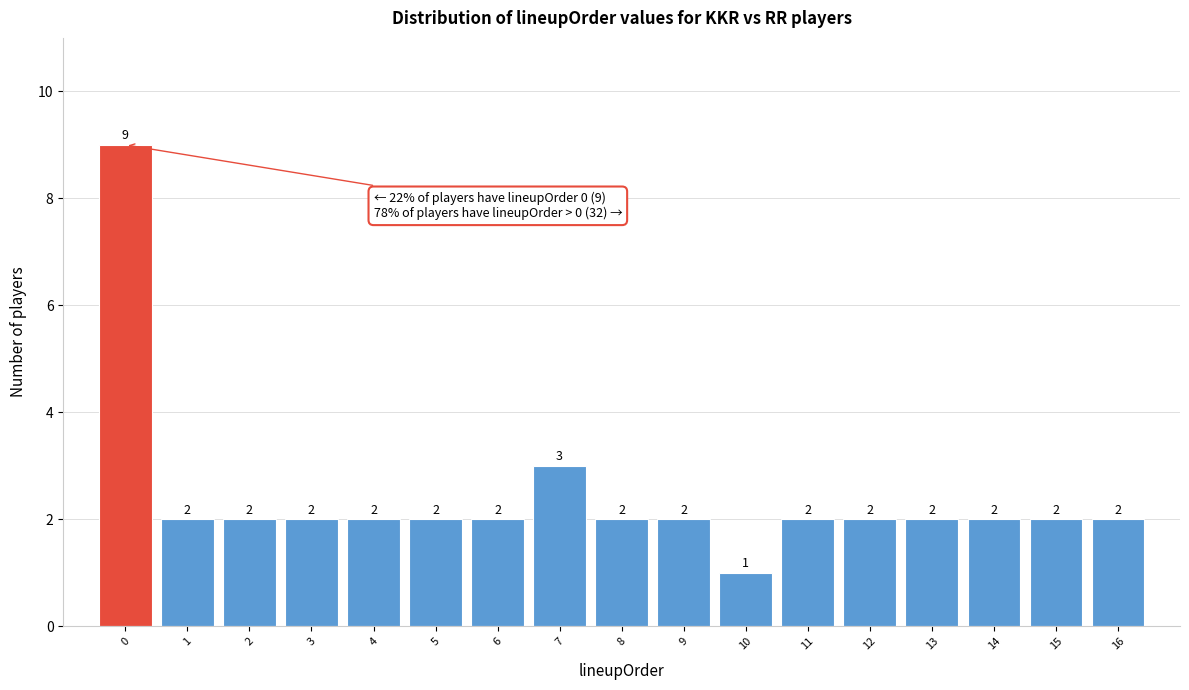

Reading left to right, list every bar in this chart as the range it spans on the x-axis followed by its height.

-0.5 to 0.5: 9
0.5 to 1.5: 2
1.5 to 2.5: 2
2.5 to 3.5: 2
3.5 to 4.5: 2
4.5 to 5.5: 2
5.5 to 6.5: 2
6.5 to 7.5: 3
7.5 to 8.5: 2
8.5 to 9.5: 2
9.5 to 10.5: 1
10.5 to 11.5: 2
11.5 to 12.5: 2
12.5 to 13.5: 2
13.5 to 14.5: 2
14.5 to 15.5: 2
15.5 to 16.5: 2